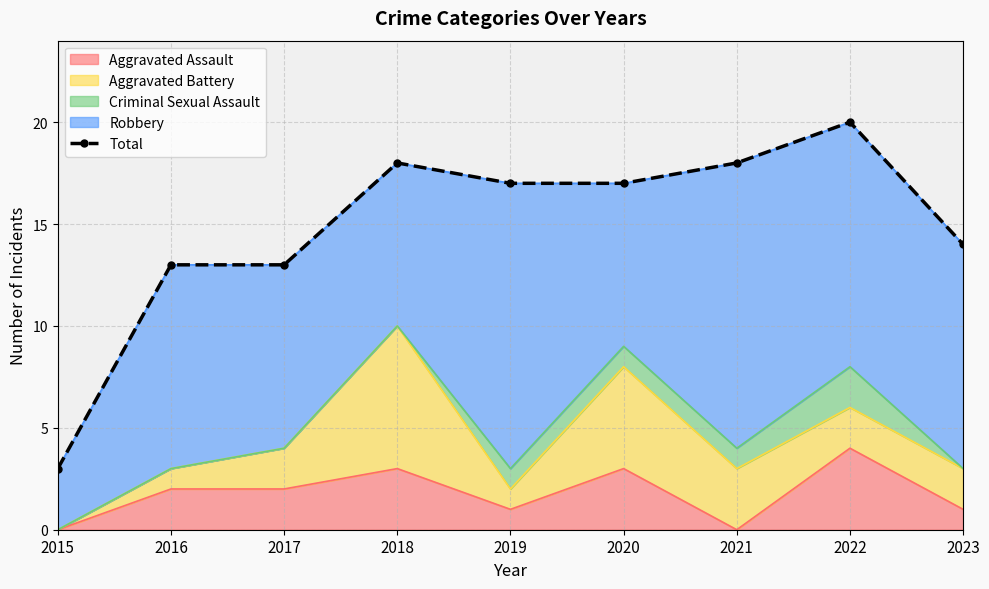

What is the difference between the maximum and minimum values?

17